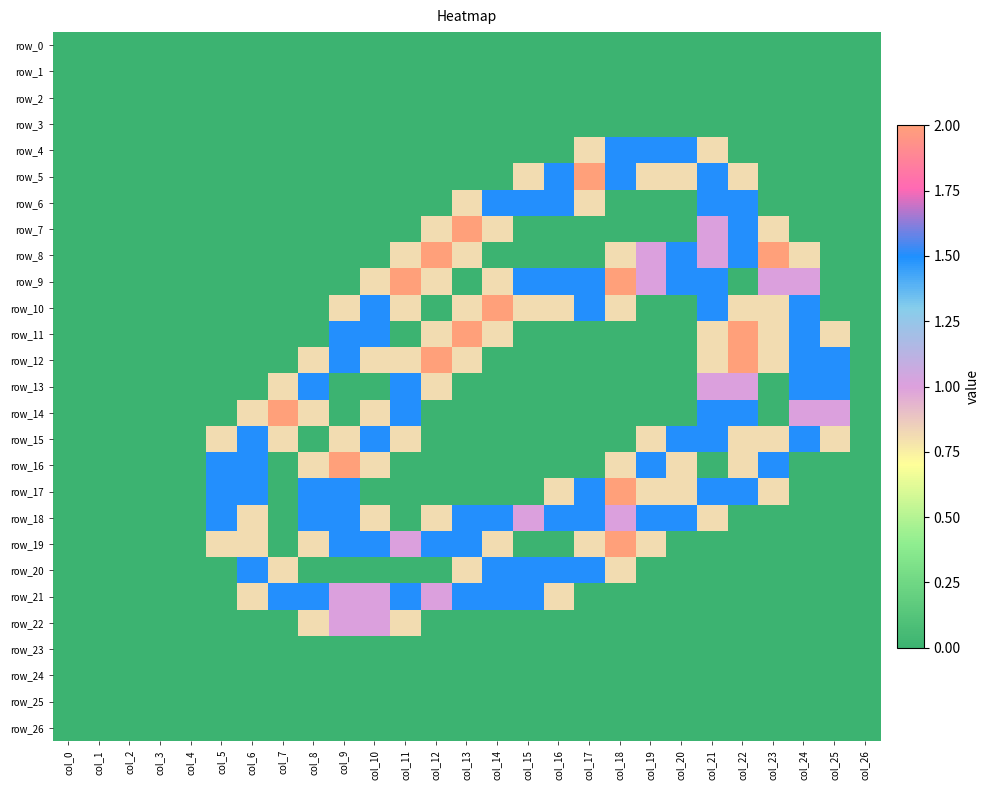

How many values in row_20 are above zero?

8